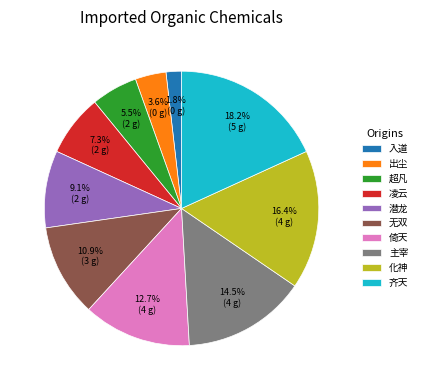

To the nearest percent, what is the difference between the 凌云 and 潜龙 slice percentages?

2%